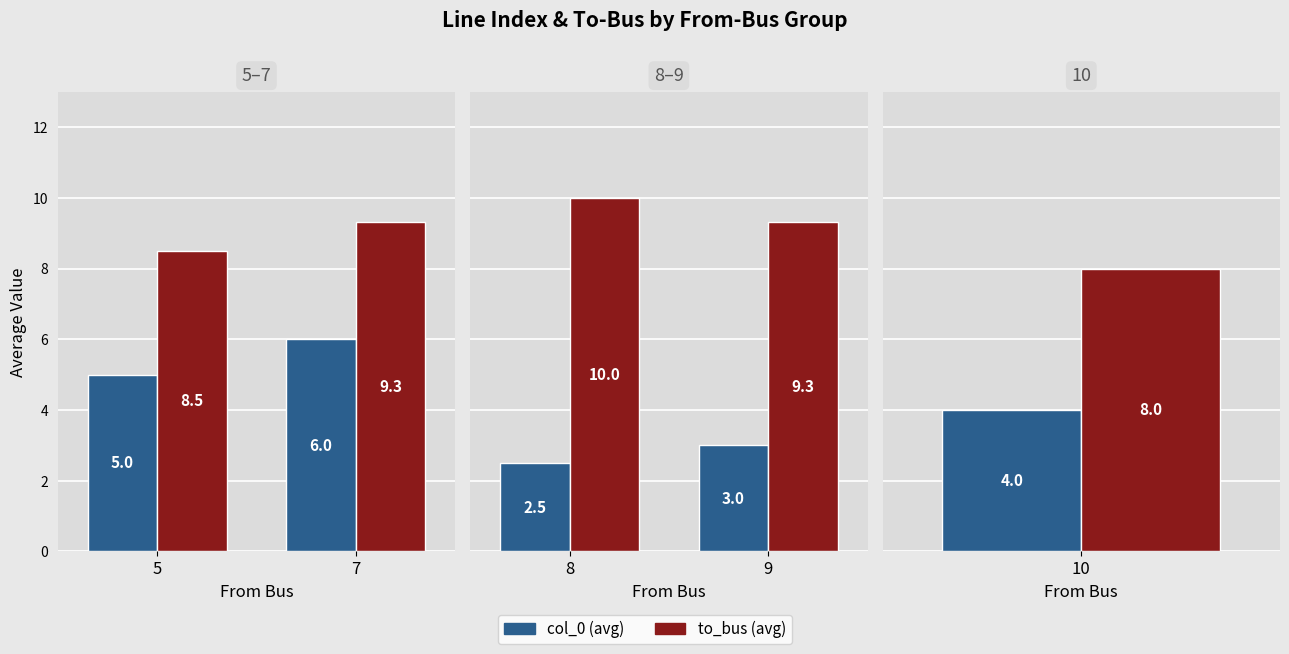

Rank the series by their average value, from lowest to highest.

col_0 (avg), to_bus (avg)